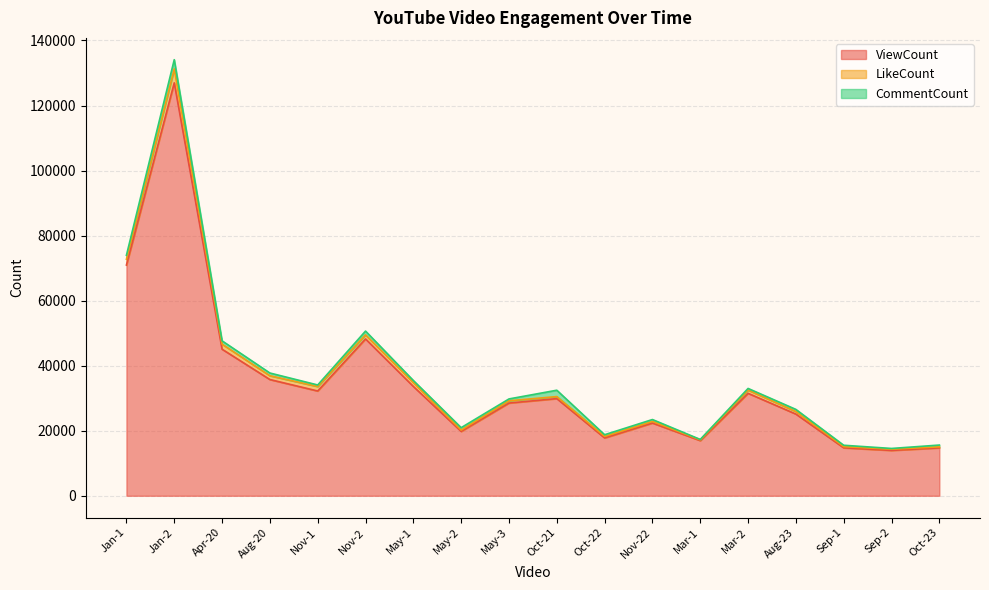

What is the difference between the highest and lowest values at May-3?

27953